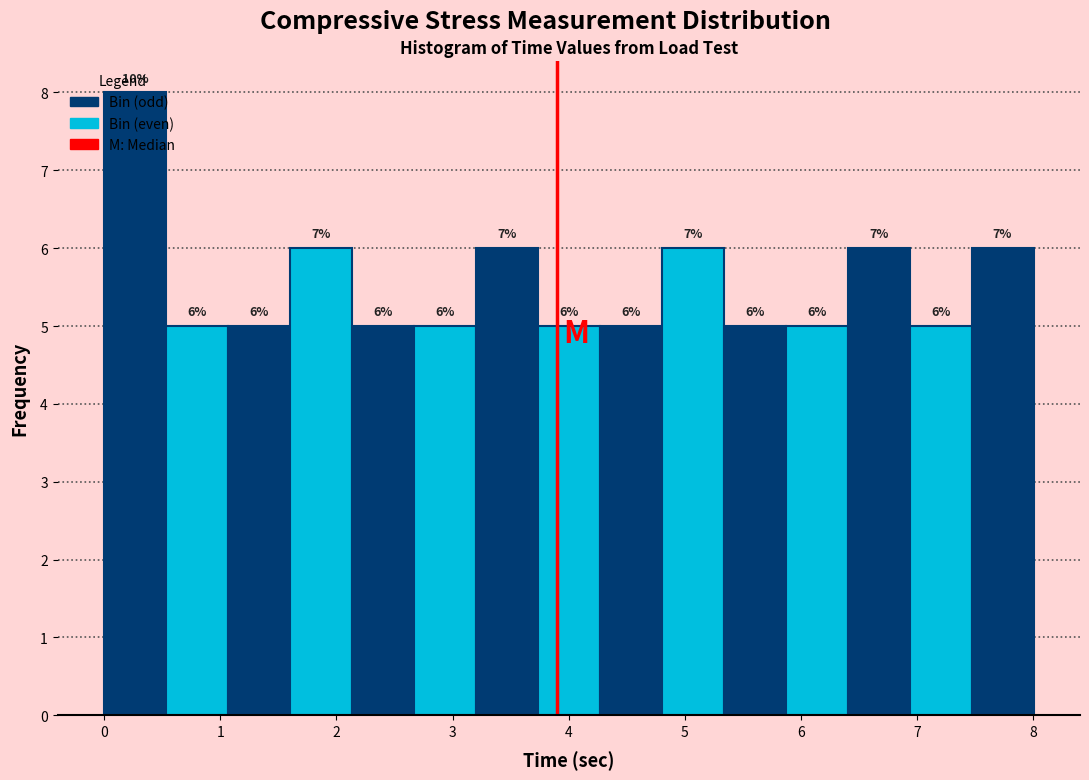

Which range on the x-axis has the tallest bar?

0.0 to 0.5